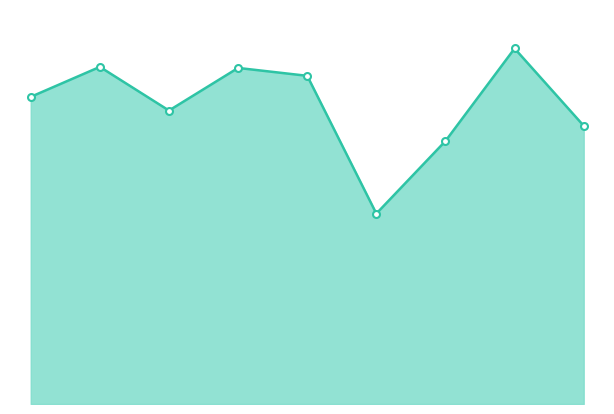

Does the chart have visible grid lines?

No